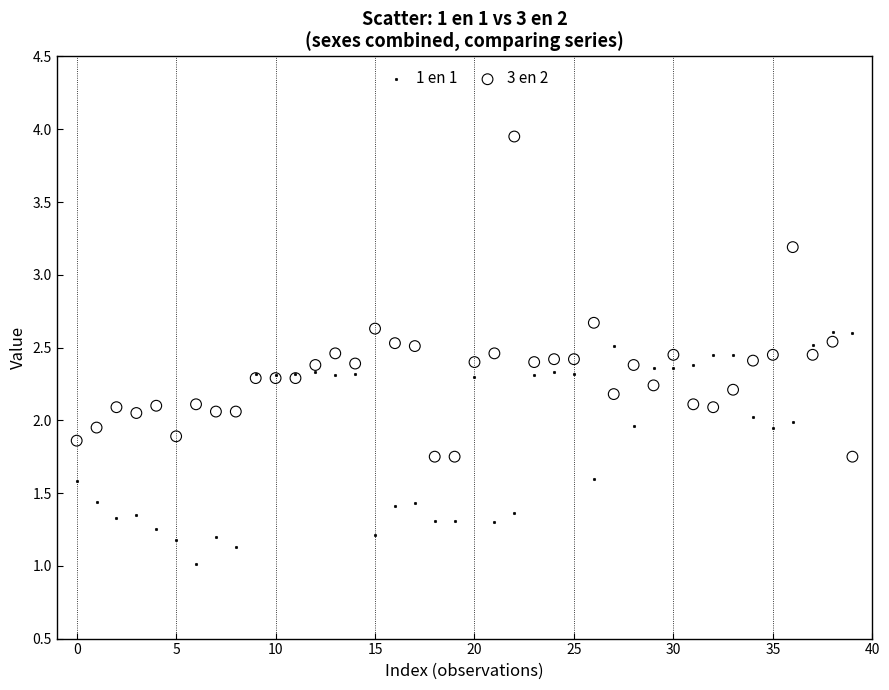

Which series reaches the minimum Y coordinate?

1 en 1